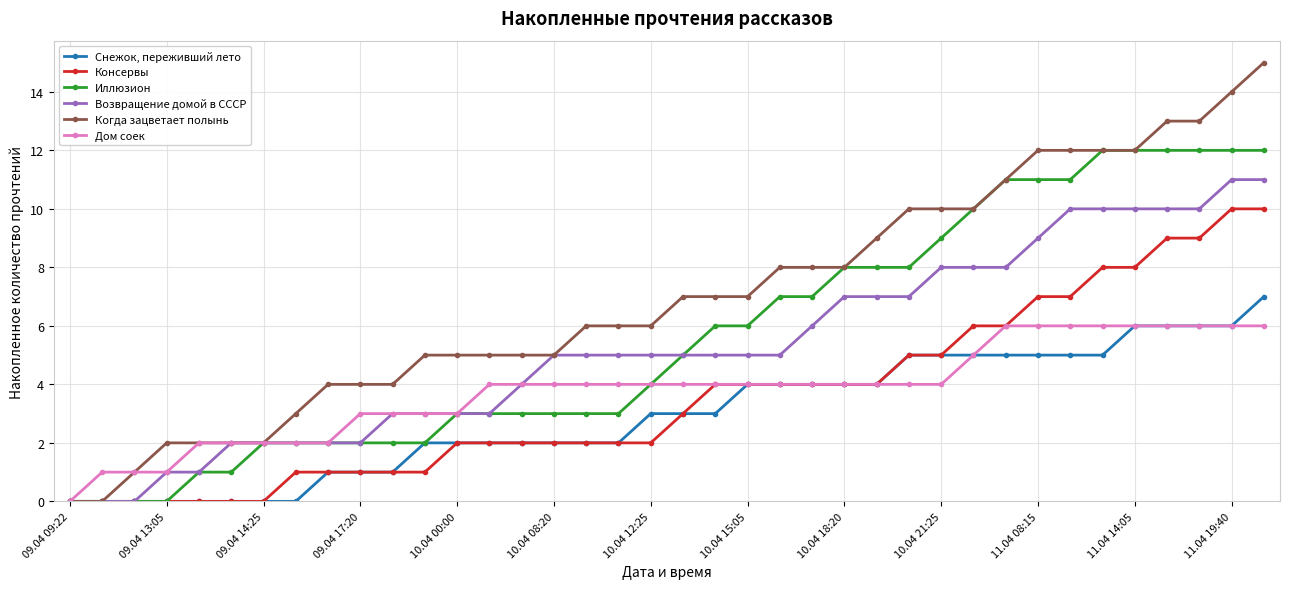

Rank the series by their maximum value, from highest to lowest.

Когда зацветает полынь, Иллюзион, Возвращение домой в СССР, Консервы, Снежок, переживший лето, Дом соек